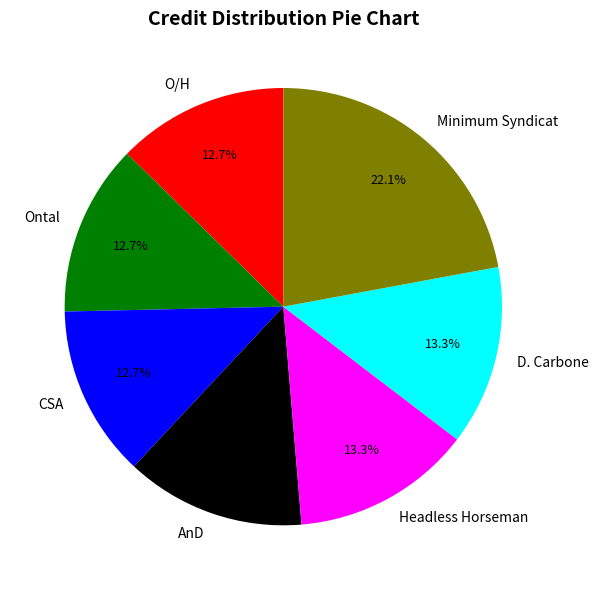

What is the largest slice in the pie chart?

Minimum Syndicat